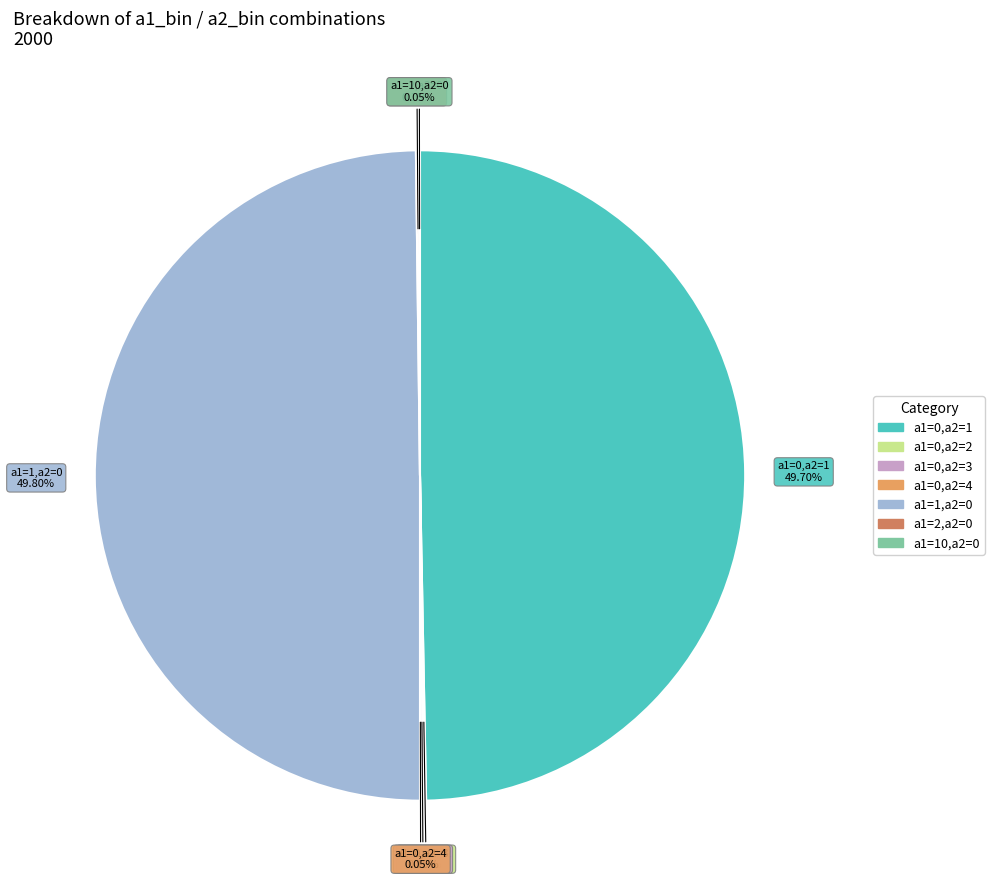

To the nearest percent, what percentage of the pie is a1=1,a2=0?

50%